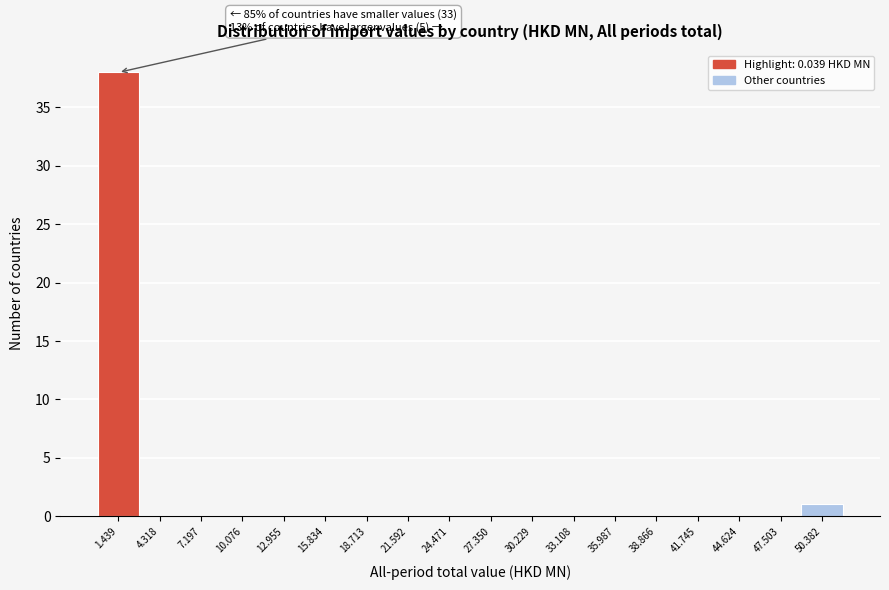

Which range on the x-axis has the tallest bar?

0.0 to 3.0